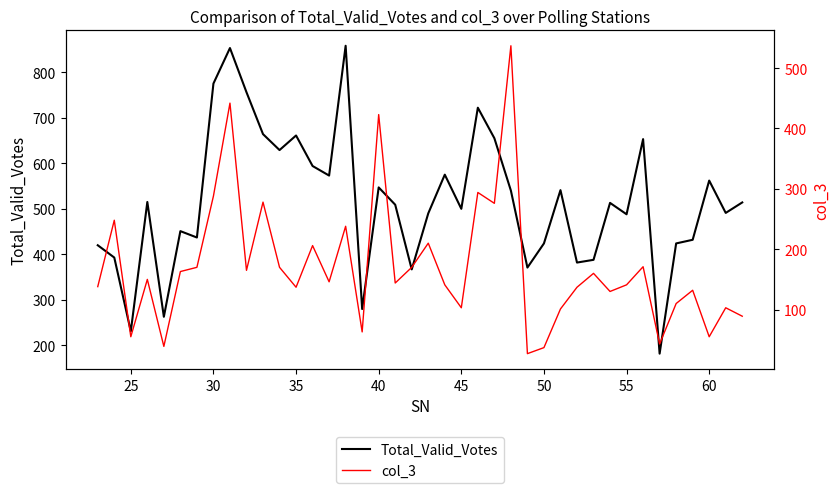

What is the maximum value for Total_Valid_Votes?

858